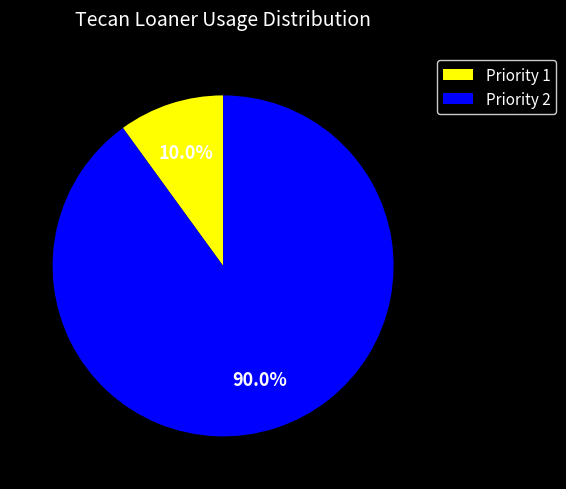

Which has a higher value, Priority 1 or Priority 2?

Priority 2